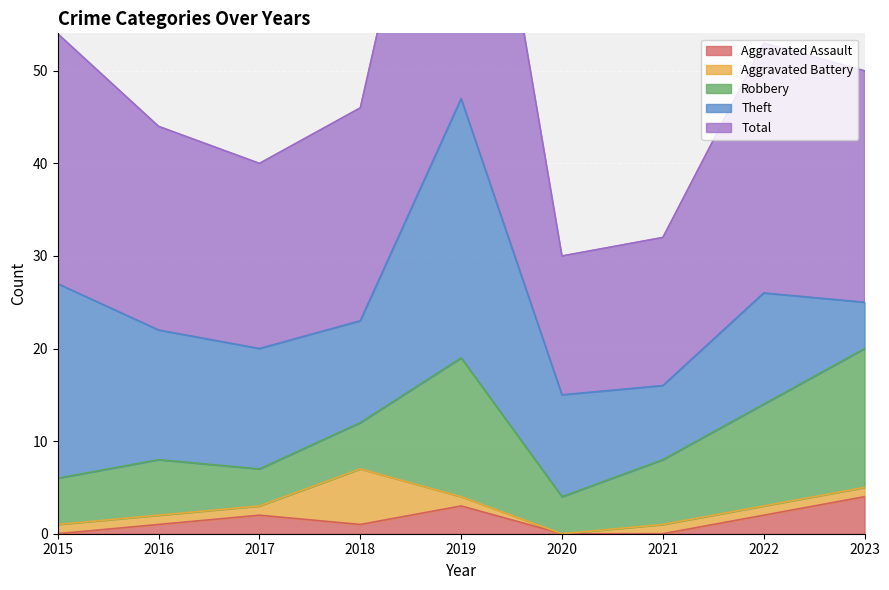

How many data points does each series have?

9